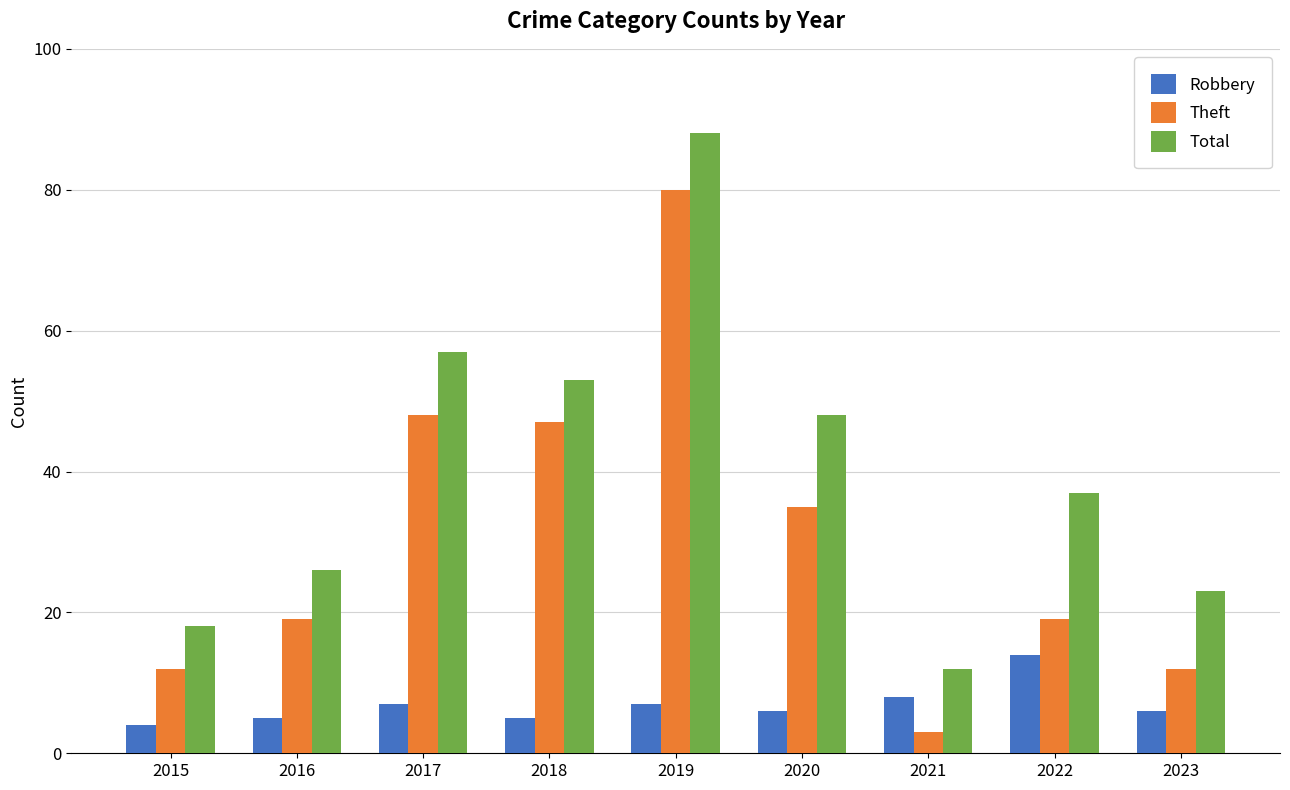

Reading left to right, list all the values displayed in this chart.

Robbery: 2015=4	2016=5	2017=7	2018=5	2019=7	2020=6	2021=8	2022=14	2023=6
Theft: 2015=12	2016=19	2017=48	2018=47	2019=80	2020=35	2021=3	2022=19	2023=12
Total: 2015=18	2016=26	2017=57	2018=53	2019=88	2020=48	2021=12	2022=37	2023=23